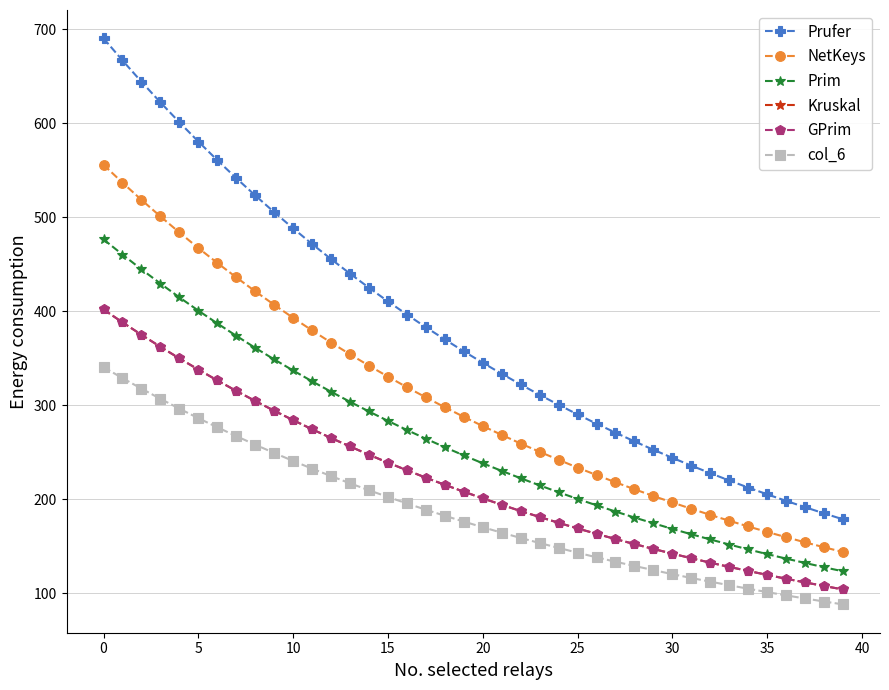

Does the chart have visible grid lines?

Yes